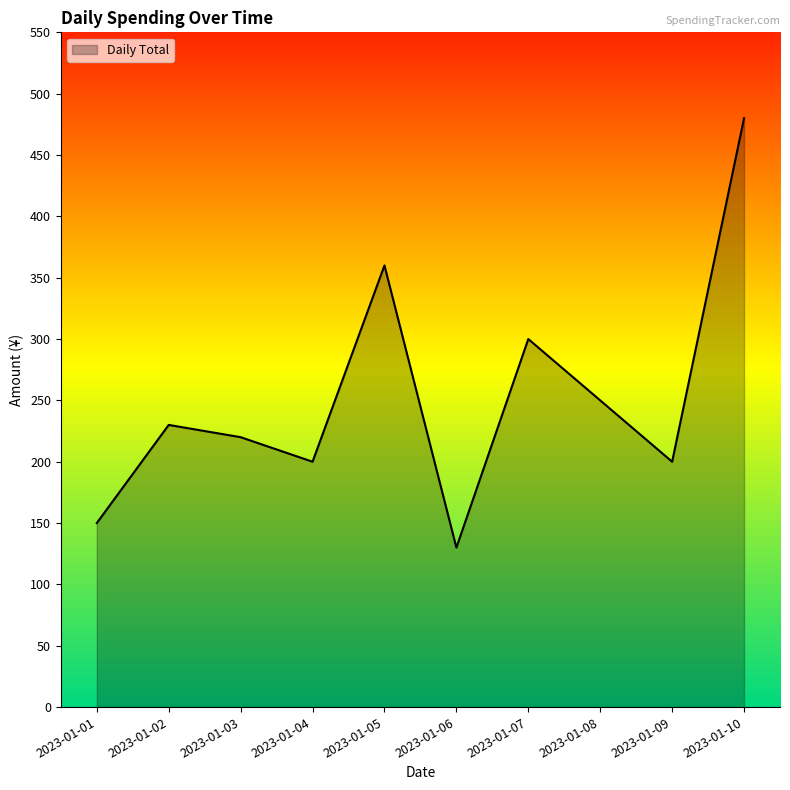

What is the difference between the maximum and second lowest values?

330